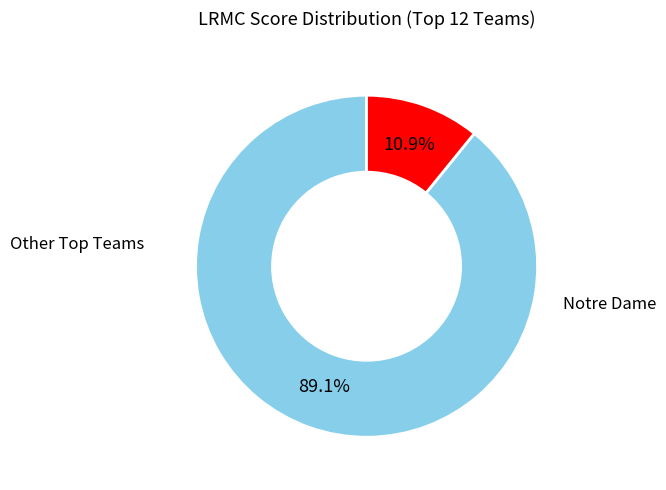

Does any single category account for the majority?

Yes